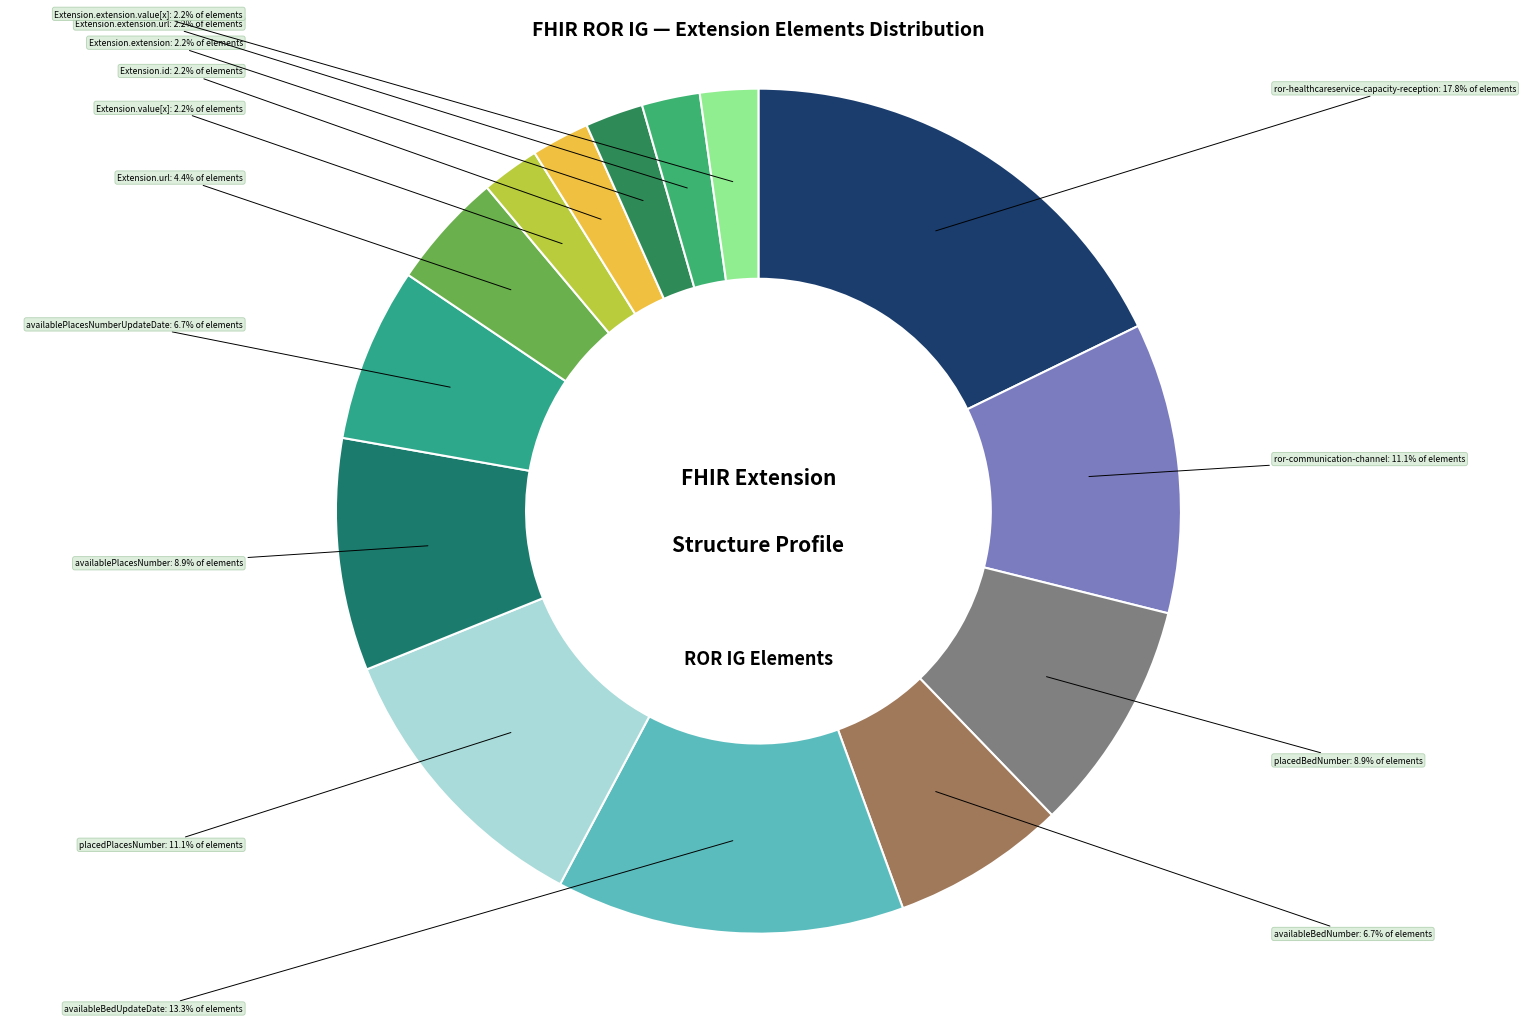

Does ror-healthcareservice-capacity-reception account for over 50% of the chart?

No